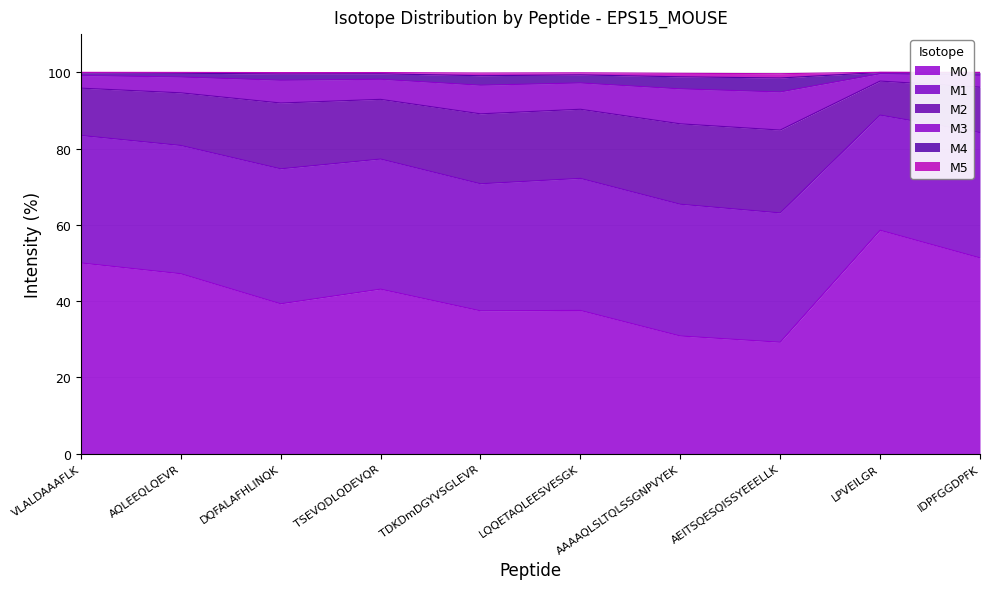

The M0 series shows 11.4 at DQFALAFHLINQK. True or false?

False